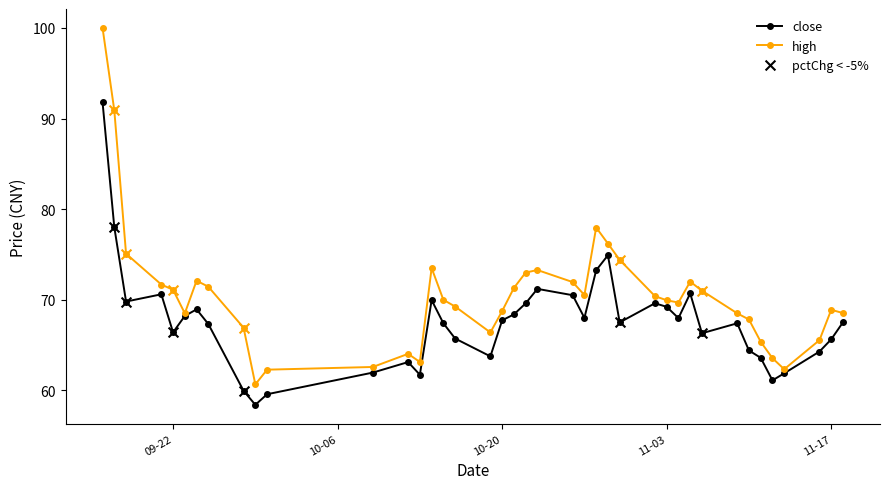

Which series has the largest total across all categories?

high